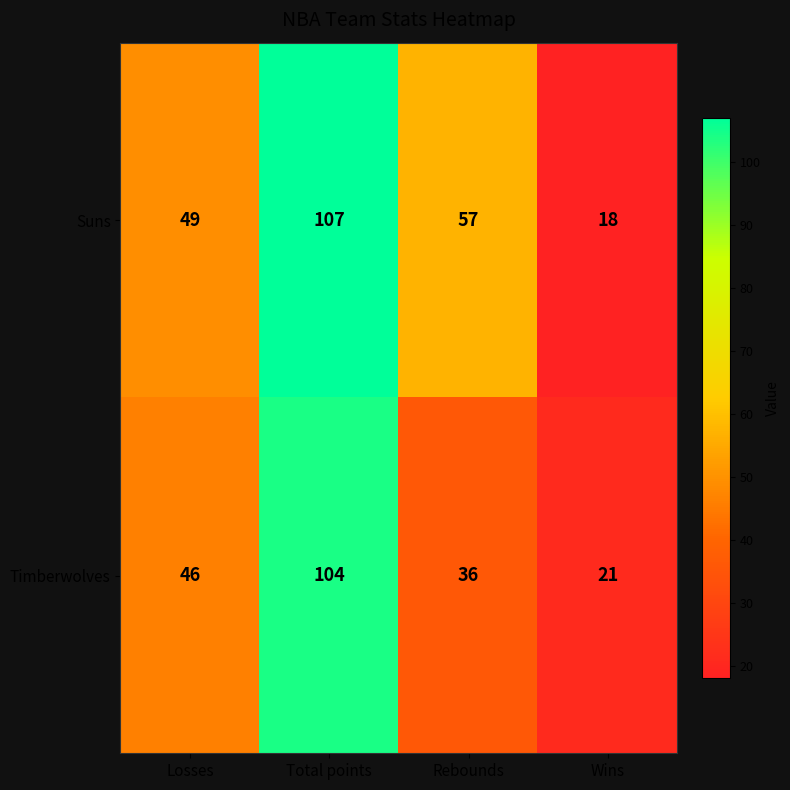

At how many categories does at least one series exceed 106?

1